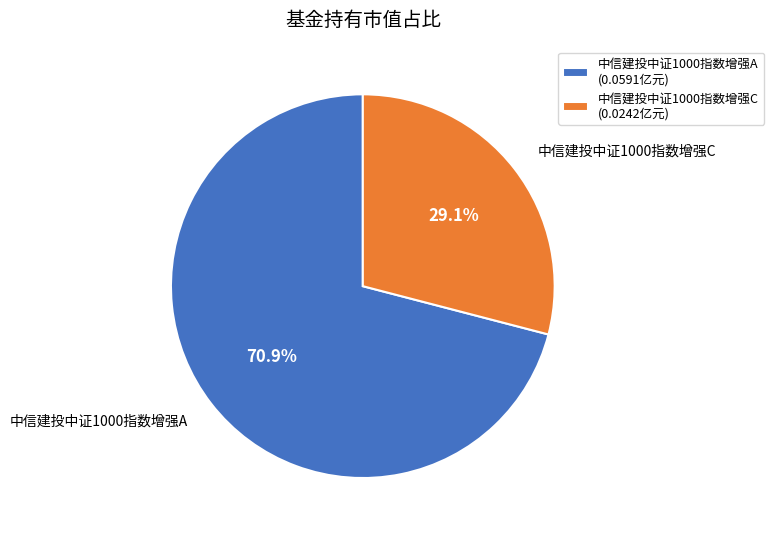

Between 中信建投中证1000指数增强C and 中信建投中证1000指数增强A, which is larger?

中信建投中证1000指数增强A